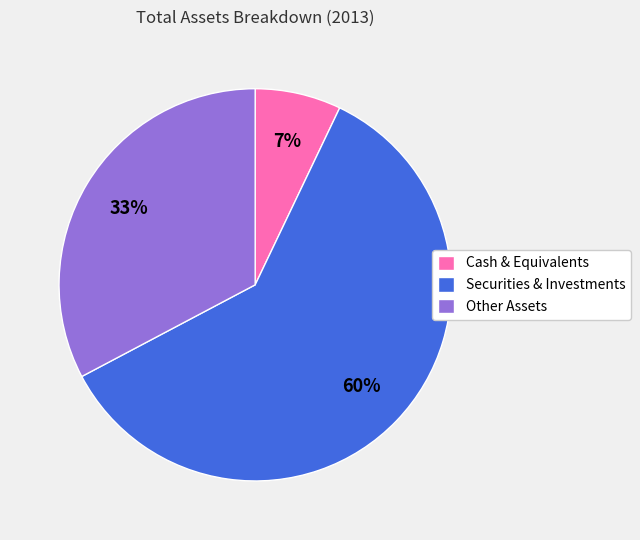

What percentage is the Other Assets slice, to the nearest percent?

33%